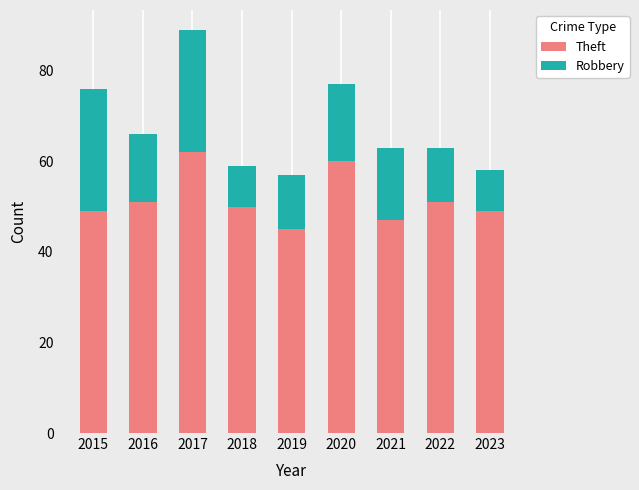

Count the number of data series in this chart.

2